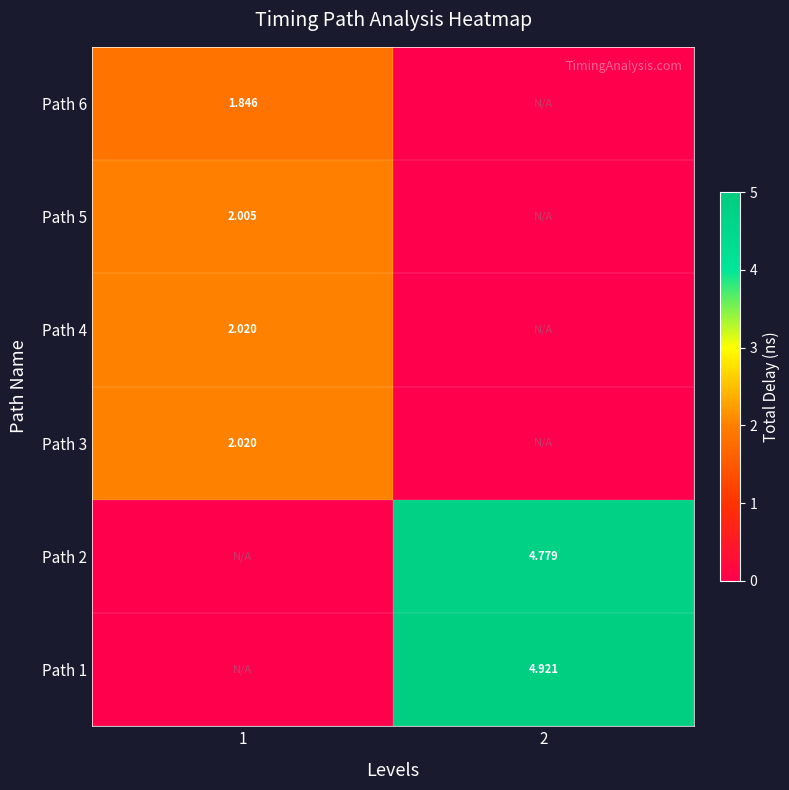

The Path 3 series shows 2.0 at 1. True or false?

True